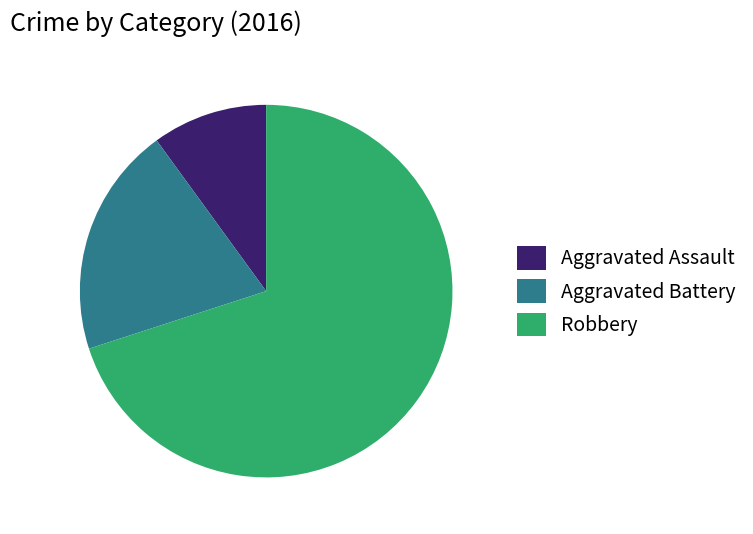

Approximately how many times larger is the value at Robbery compared to Aggravated Assault?

7.0